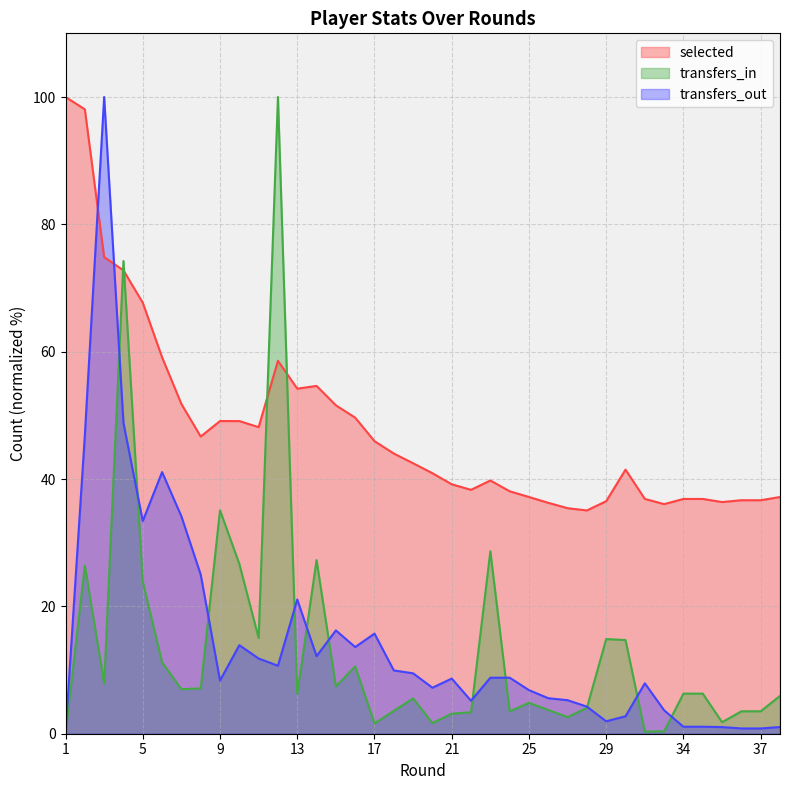

Which series has the largest total across all categories?

selected